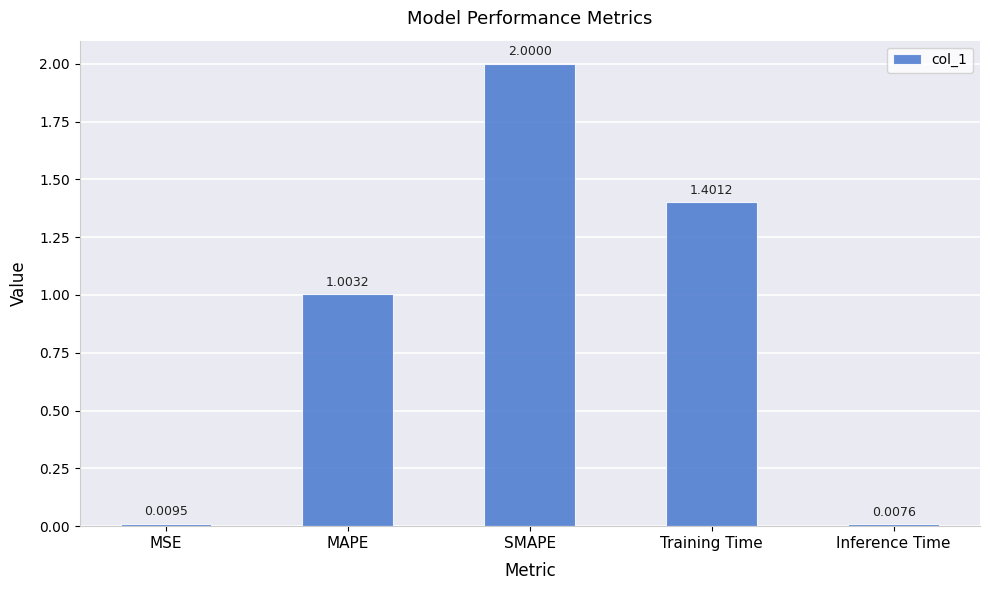

List the labels in order of value, smallest first.

Inference Time, MSE, MAPE, Training Time, SMAPE